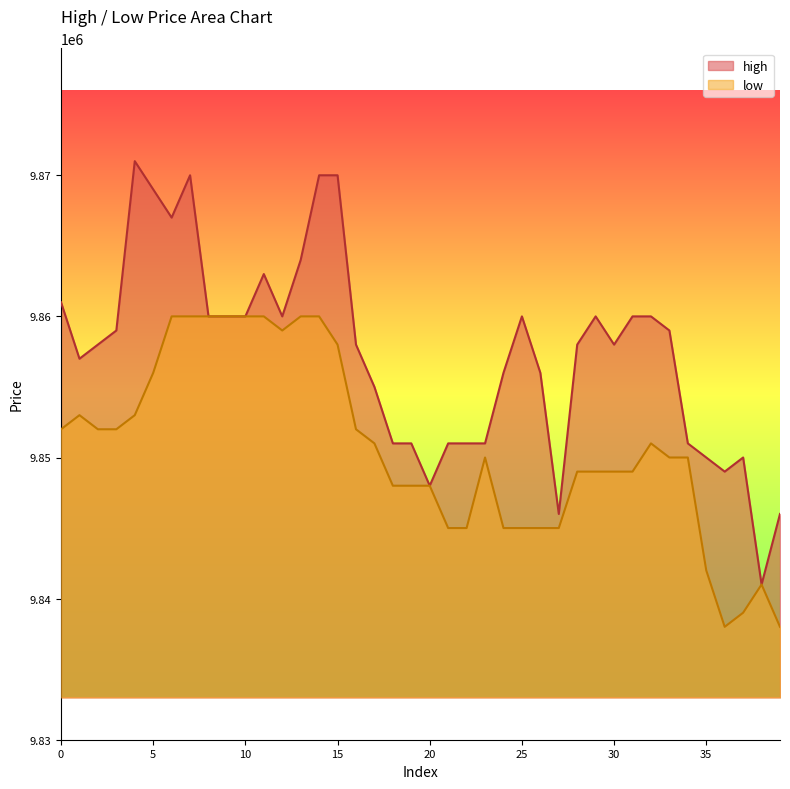

Reading left to right, extract all data points from this chart.

high: 9861000	9857000	9858000	9859000	9871000	9869000	9867000	9870000	9860000	9860000	9860000	9863000	9860000	9864000	9870000	9870000	9858000	9855000	9851000	9851000	9848000	9851000	9851000	9851000	9856000	9860000	9856000	9846000	9858000	9860000	9858000	9860000	9860000	9859000	9851000	9850000	9849000	9850000	9841000	9846000
low: 9852000	9853000	9852000	9852000	9853000	9856000	9860000	9860000	9860000	9860000	9860000	9860000	9859000	9860000	9860000	9858000	9852000	9851000	9848000	9848000	9848000	9845000	9845000	9850000	9845000	9845000	9845000	9845000	9849000	9849000	9849000	9849000	9851000	9850000	9850000	9842000	9838000	9839000	9841000	9838000